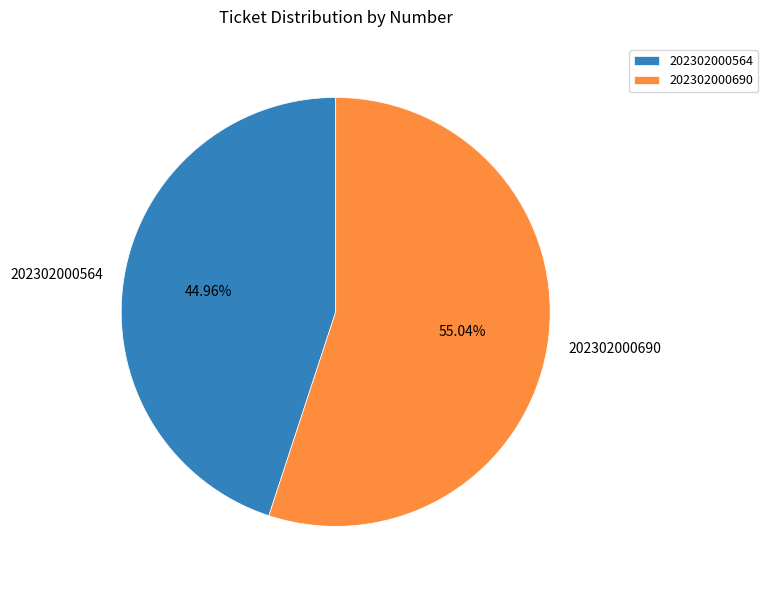

To the nearest percent, what percentage of the pie is 202302000564?

45%